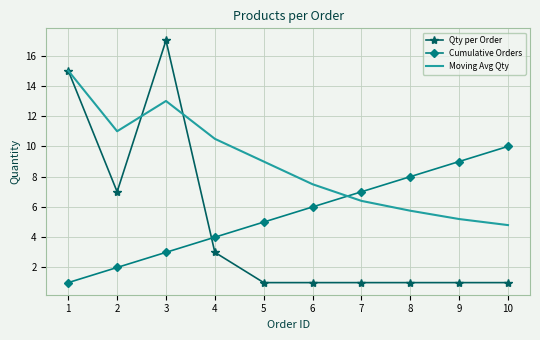

Between which two adjacent categories do Cumulative Orders and Qty per Order first intersect?

3 and 4